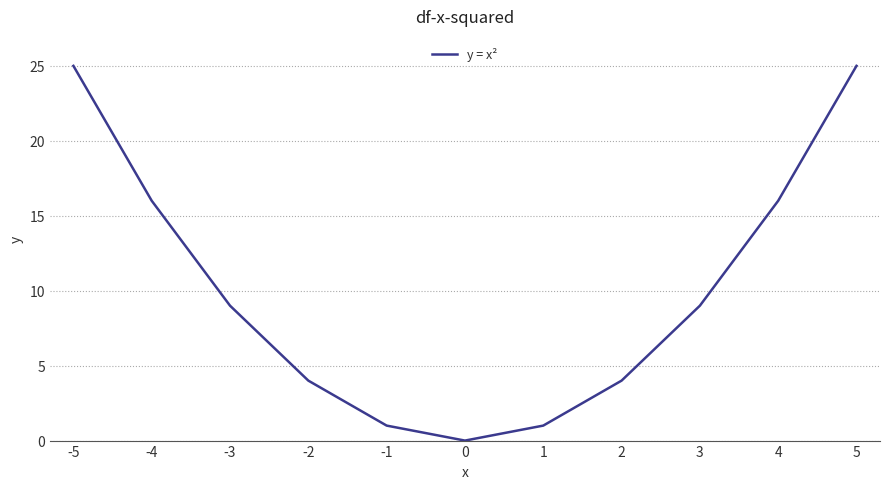

Reading left to right, what are all the values shown in this chart?

-5=25	-4=16	-3=9	-2=4	-1=1	0=0	1=1	2=4	3=9	4=16	5=25